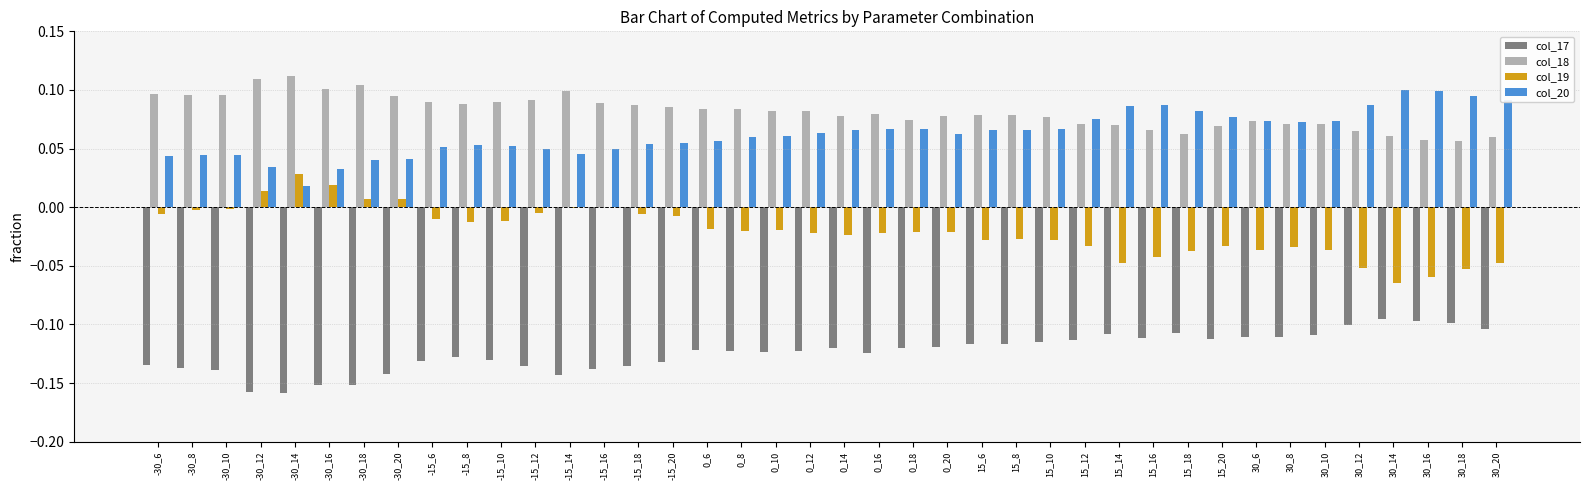

The col_18 series shows 0.1 at -30_8. True or false?

True